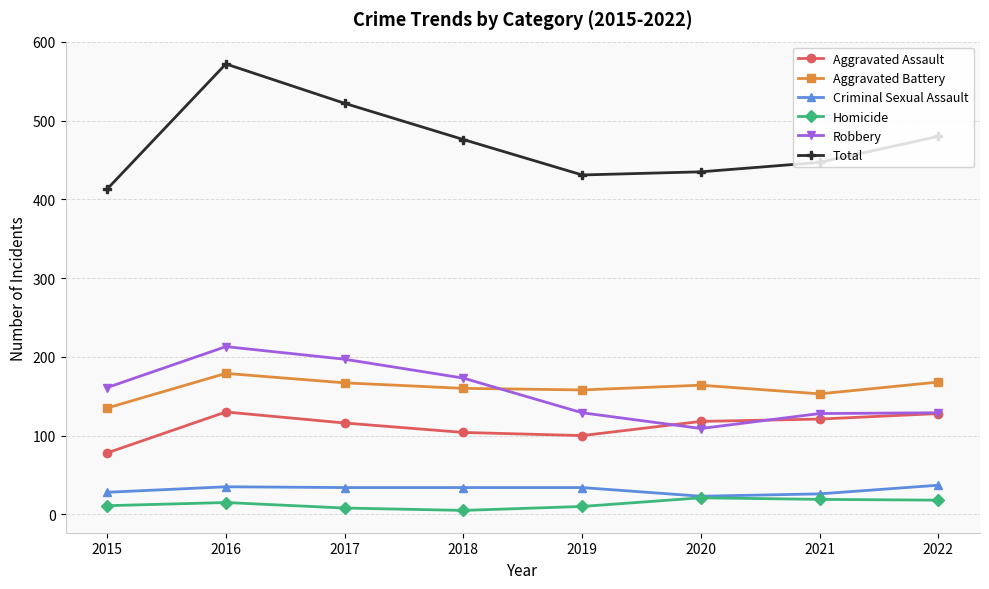

Which category has the highest value in the Robbery series?

2016